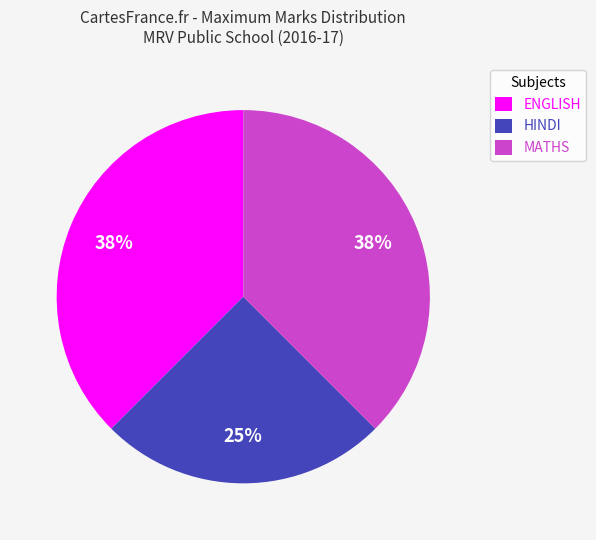

Do ENGLISH and HINDI together represent more than half of the pie?

Yes